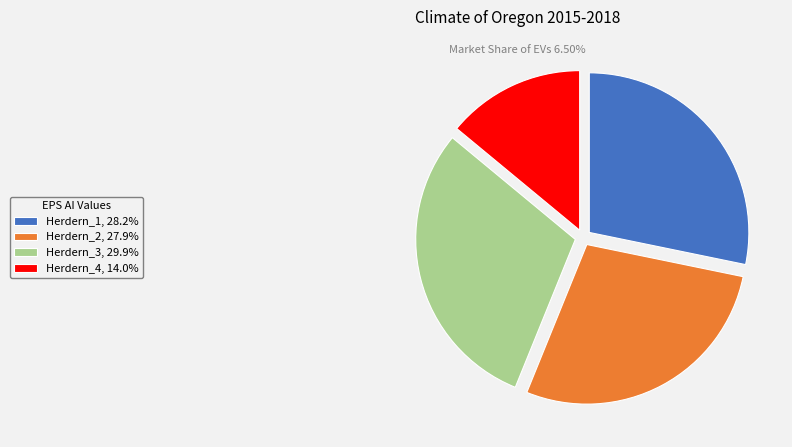

Approximately how many times larger is the value at Herdern_4, 14.0% compared to Herdern_2, 27.9%?

0.5